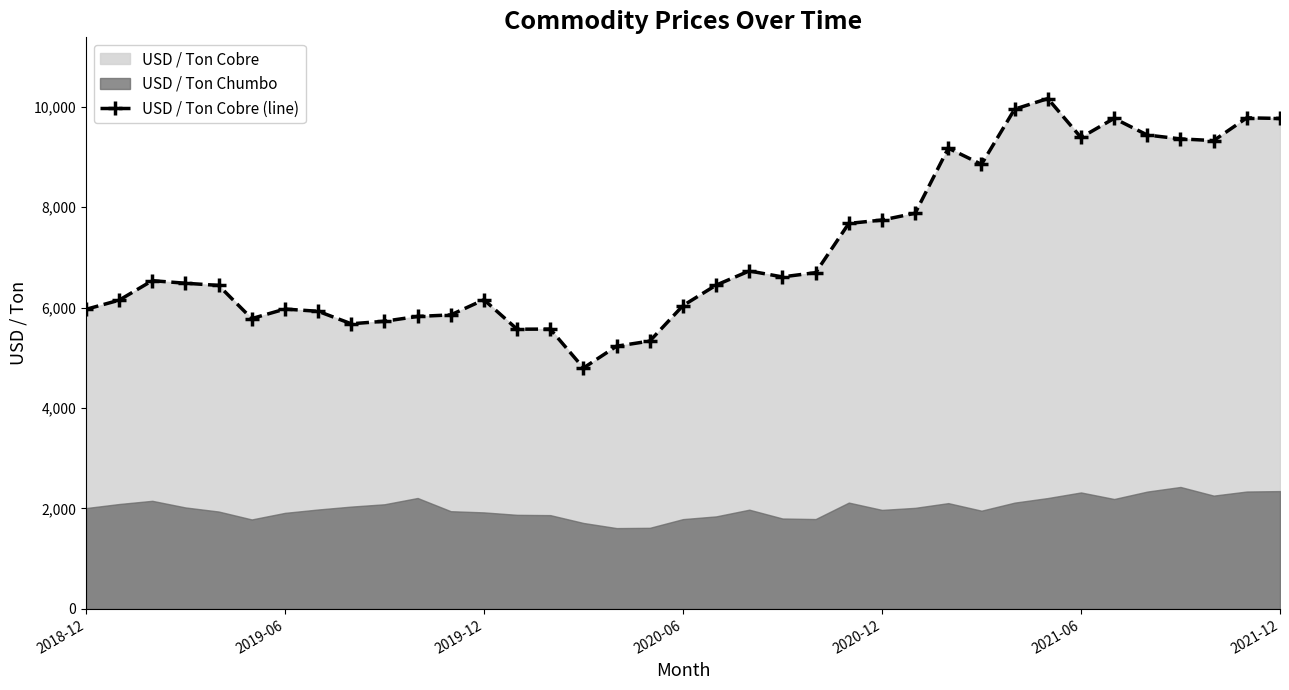

What is the difference between the maximum and minimum values?

5362.5